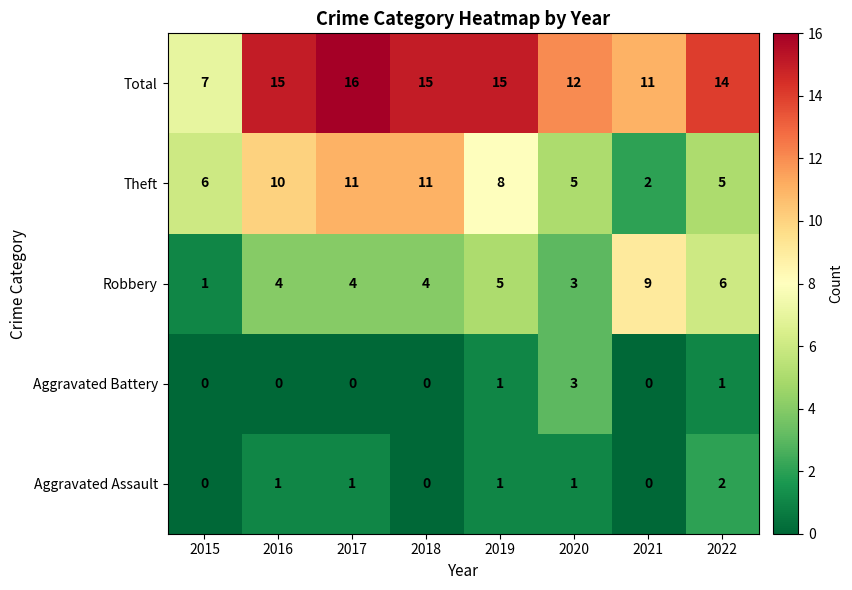

List the series in order of their peak value, lowest first.

Aggravated Assault, Aggravated Battery, Robbery, Theft, Total